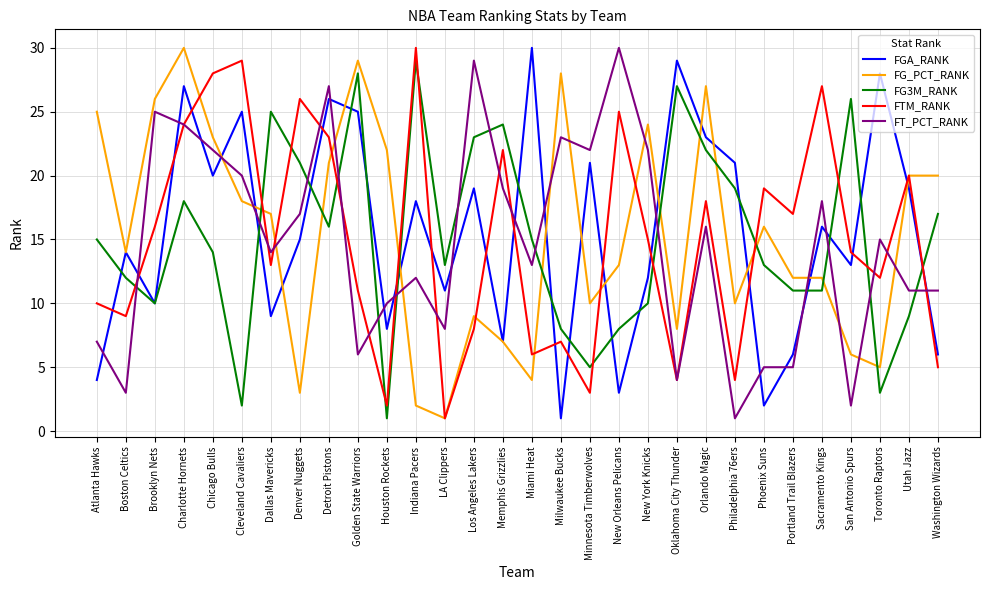

Where is the first local minimum for FGA_RANK?

Brooklyn Nets